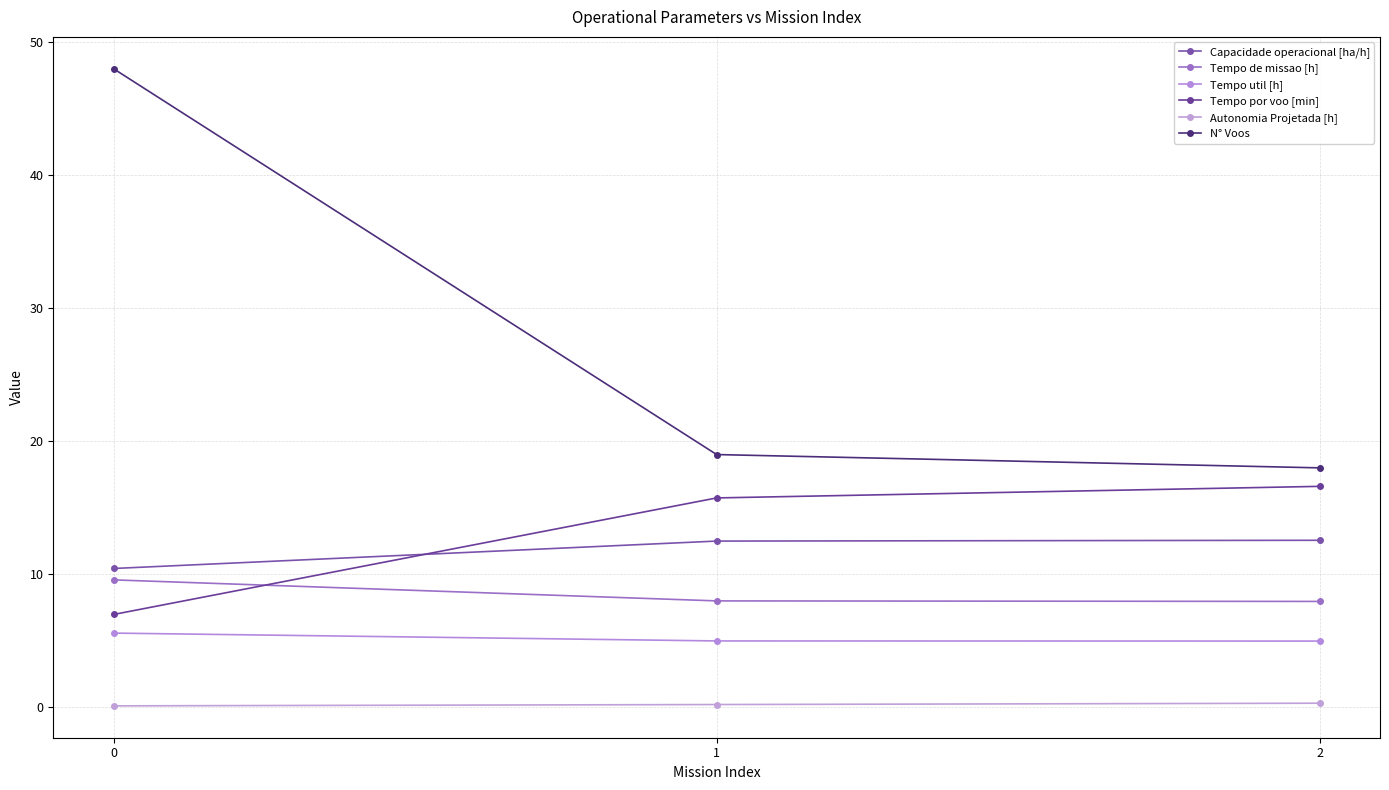

What is the difference between the N° Voos values at 1 and 2?

1.0